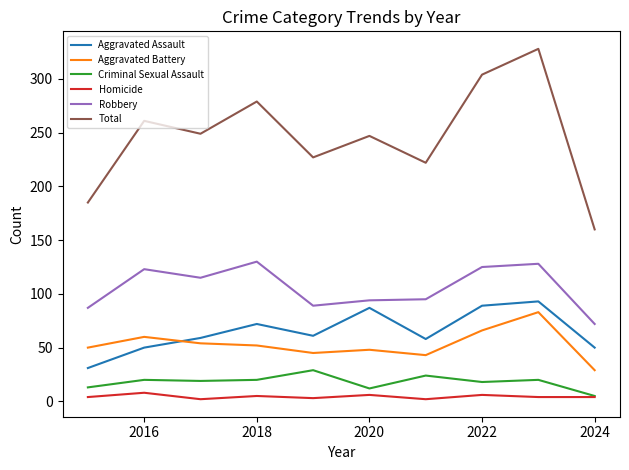

True or false: Total and Aggravated Assault intersect in this chart.

False